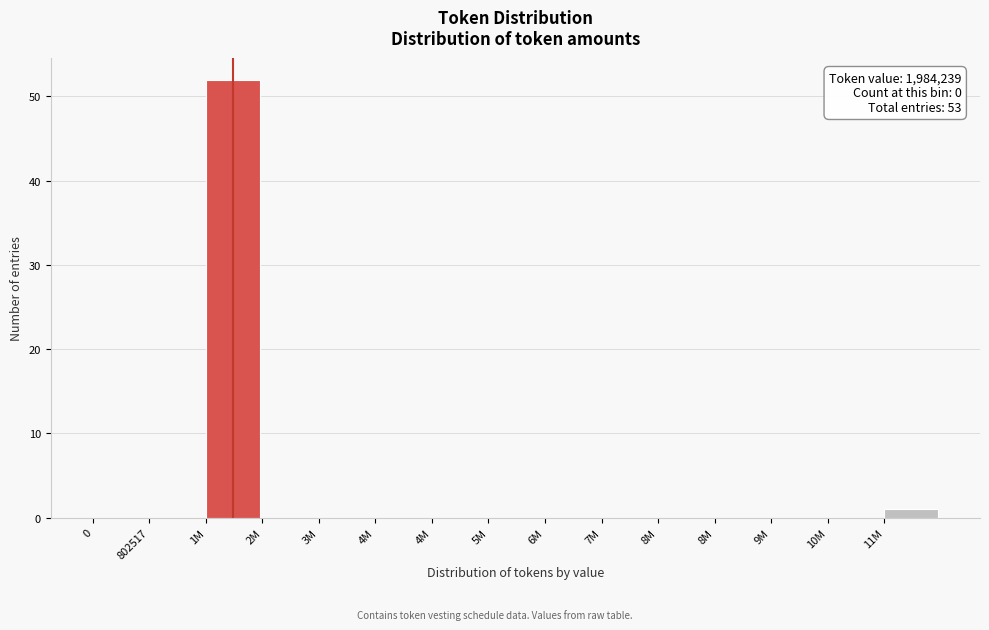

How many data points does each series have?

15